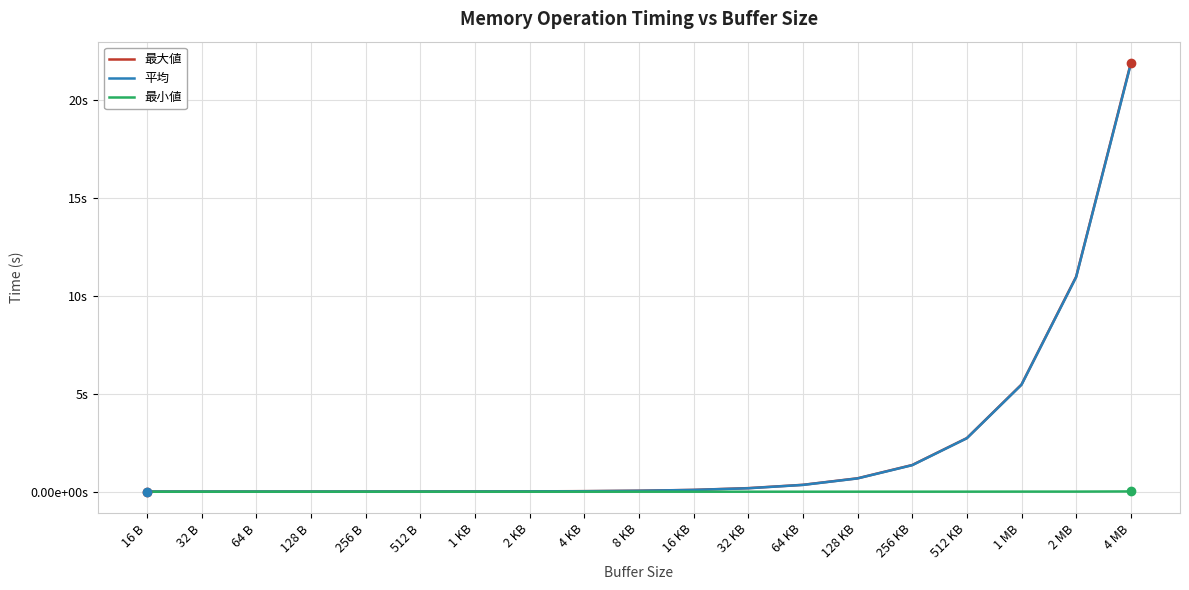

True or false: 最大値 and 平均 intersect in this chart.

False